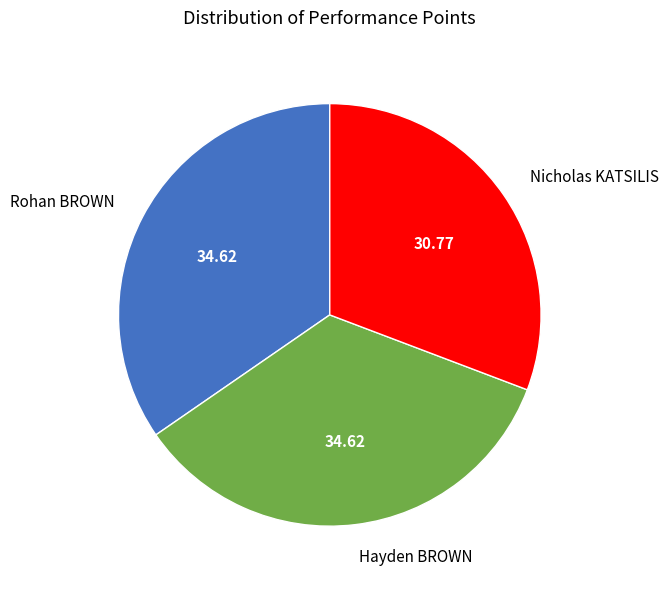

Is there a majority slice in this chart?

No